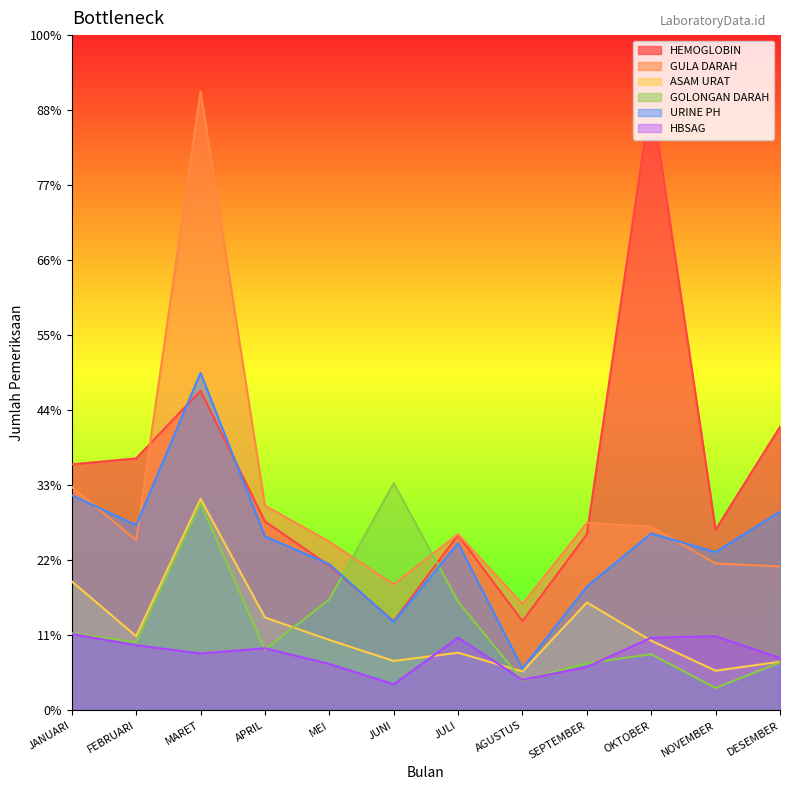

What is the label of the 7th point from the right?

JUNI